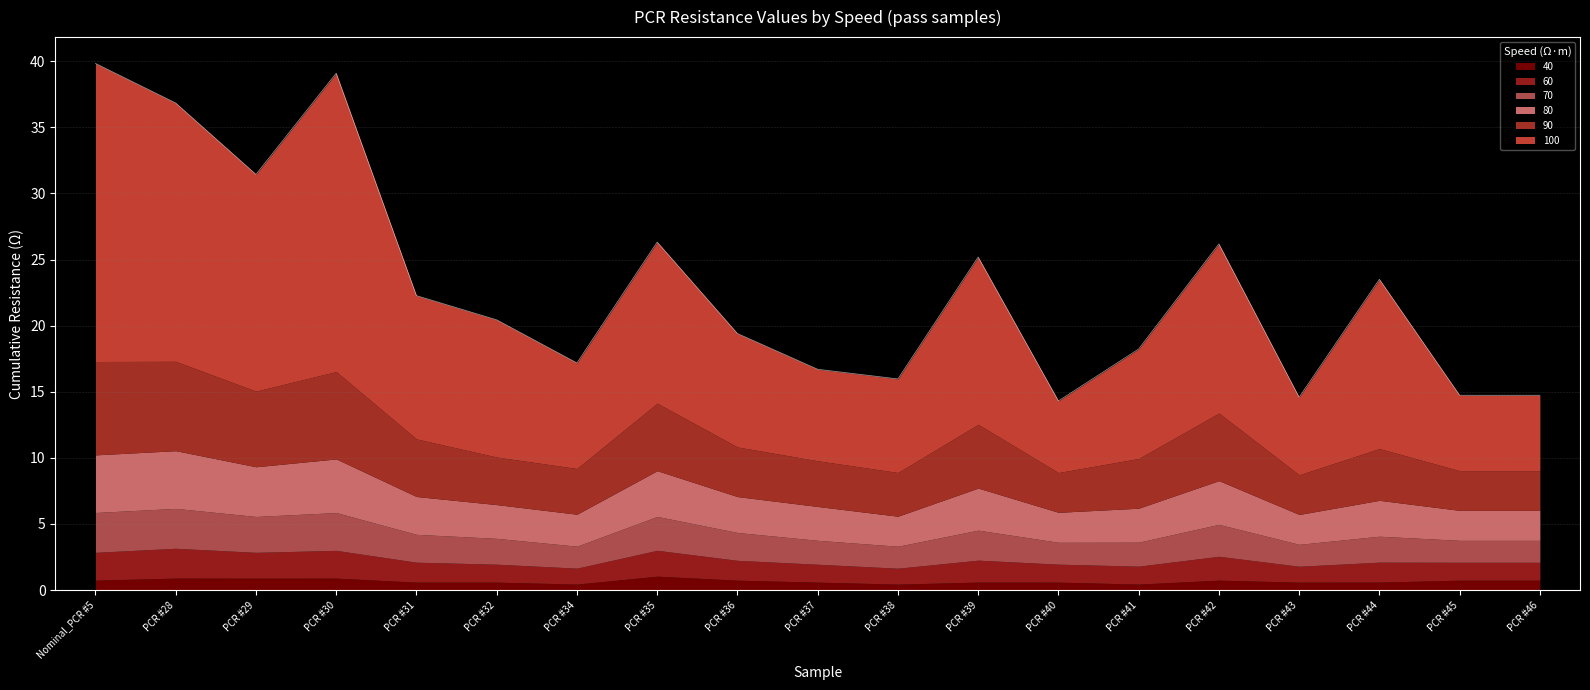

What is the label of the 1st point from the right?

PCR #46